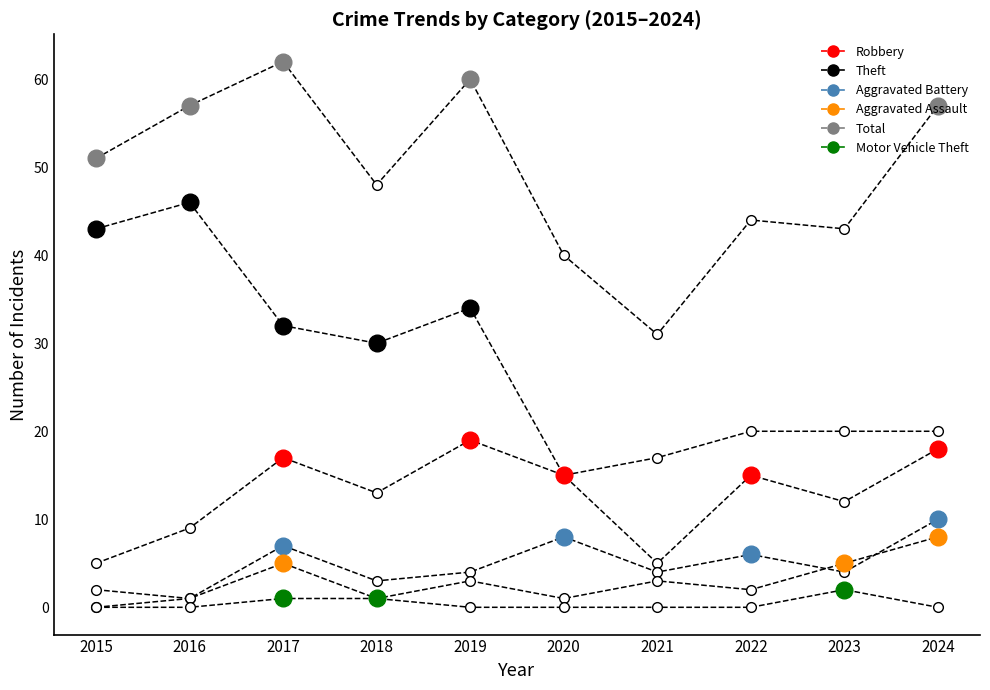

What is the greatest value displayed?

62